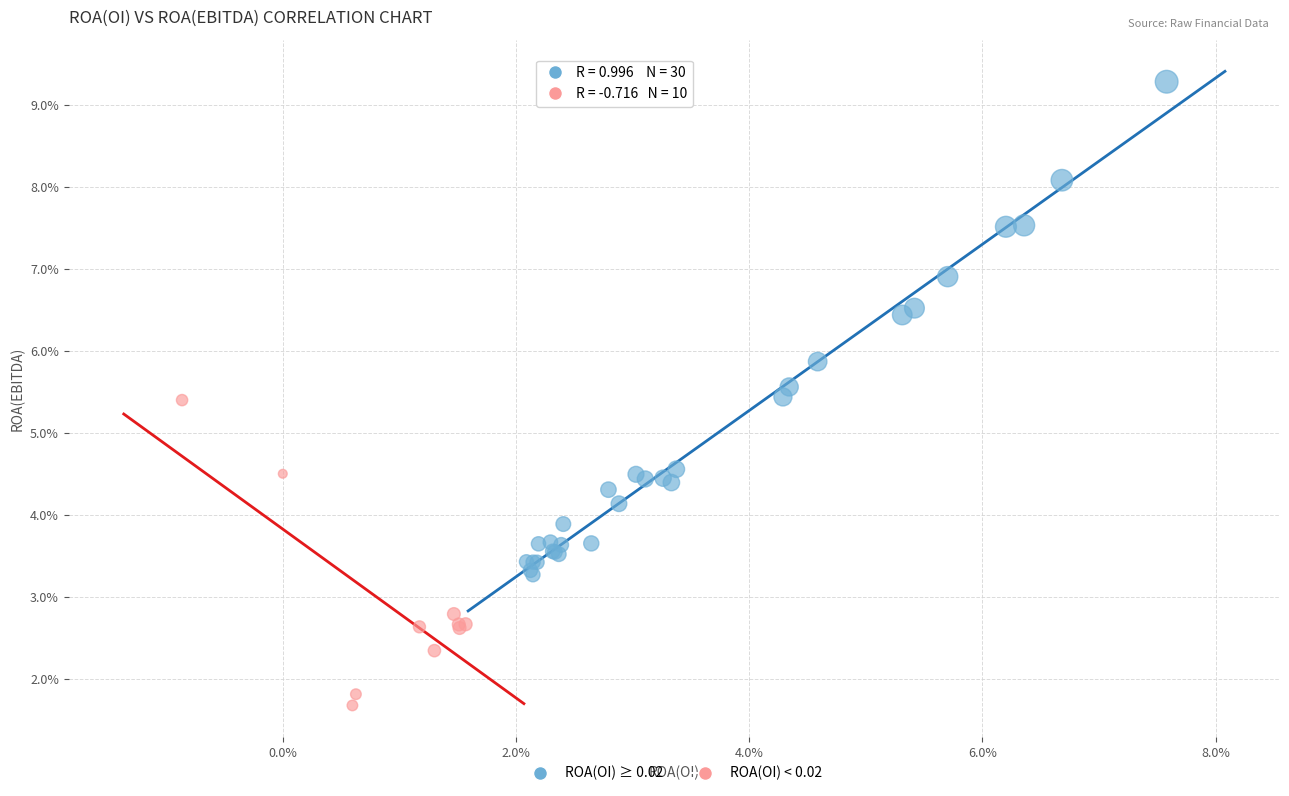

Which series reaches the minimum Y coordinate?

ROA(OI) < 0.02